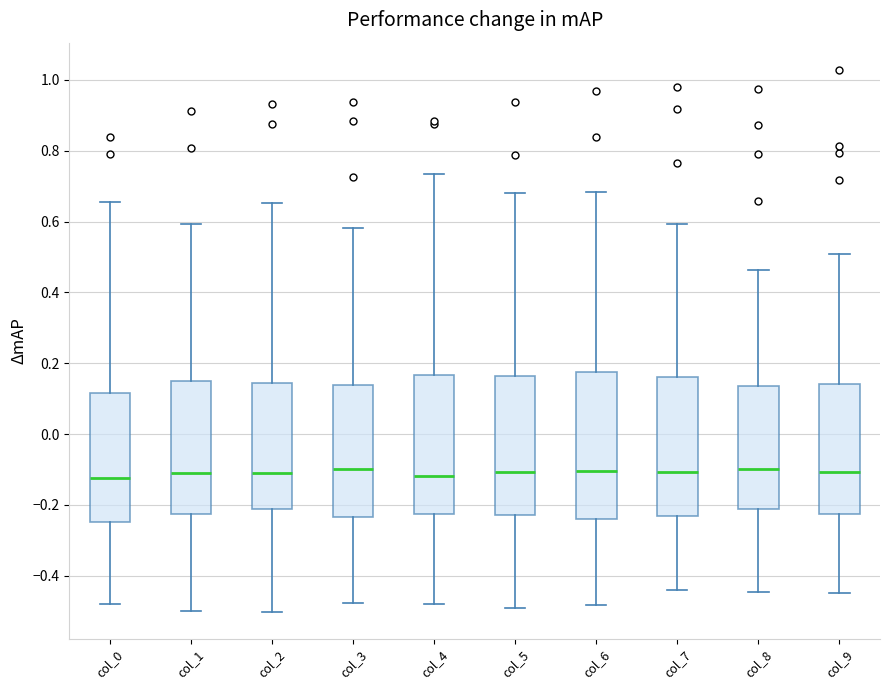

Comparing the boxes themselves (not the whiskers), which one is the tallest?

col_6